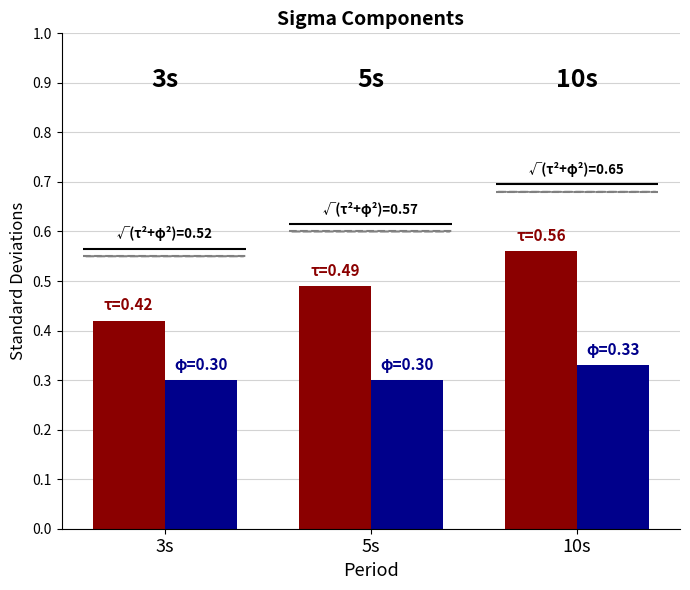

List the labels in order of tau value, smallest first.

3s, 5s, 10s